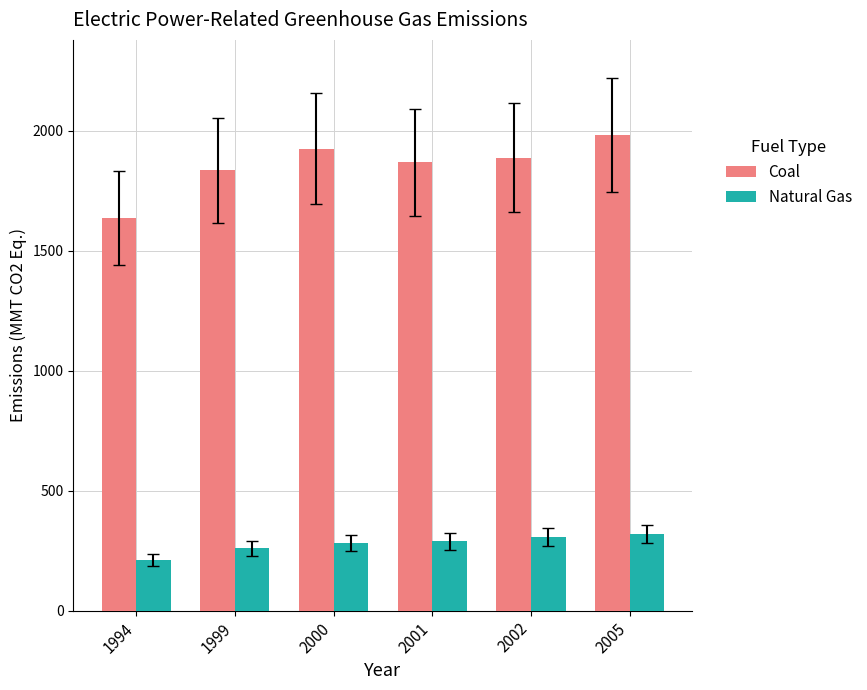

How many bars are there in each group?

2